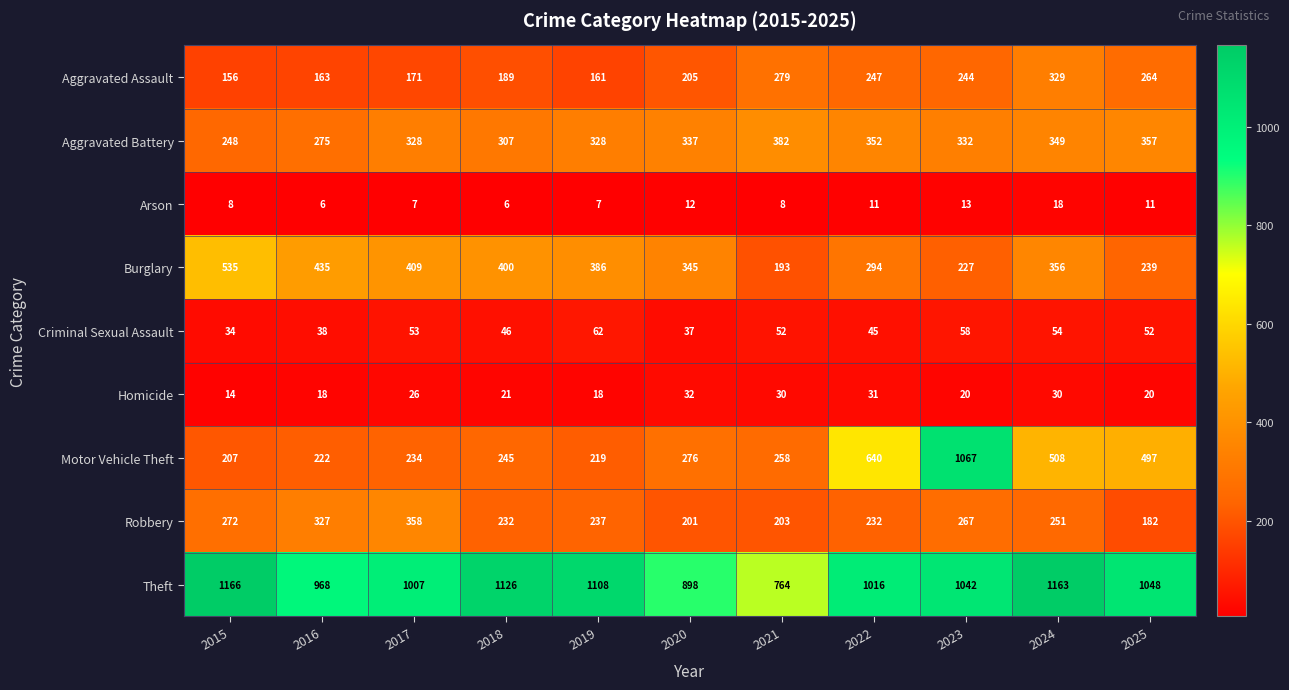

What is the difference between the maximum and second lowest values in the Motor Vehicle Theft series?

848